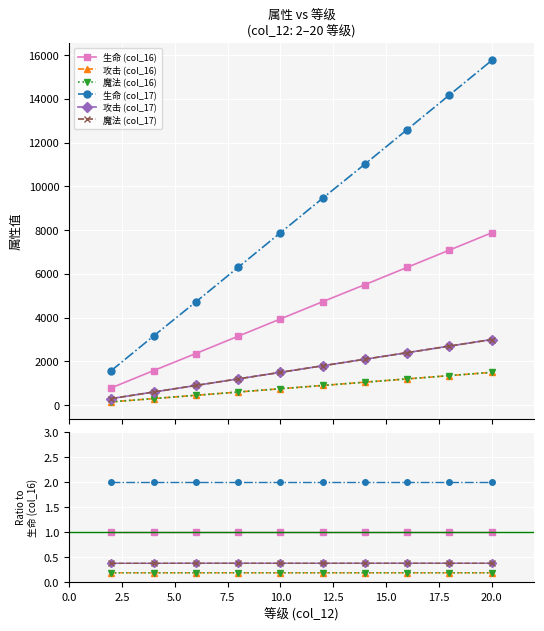

True or false: 攻击 (col_17) and 攻击 (col_16) intersect in this chart.

False